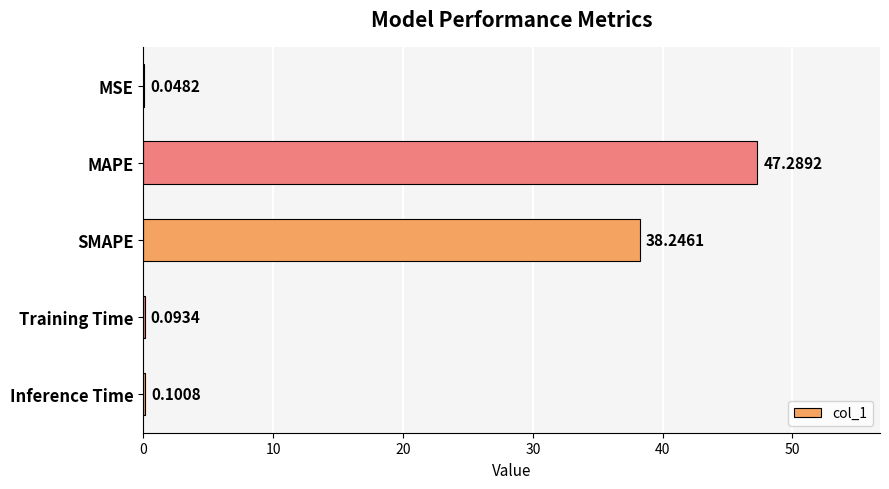

What is the greatest value displayed?

47.3